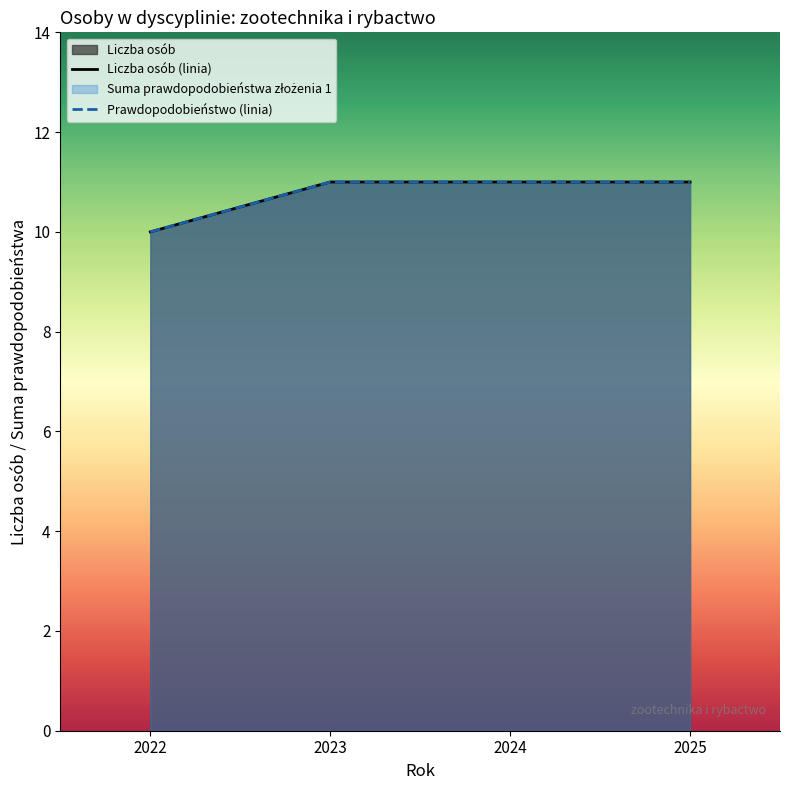

Reading left to right, extract all data points from this chart.

Liczba osób (linia): 10	11	11	11
Prawdopodobieństwo (linia): 10	11	11	11